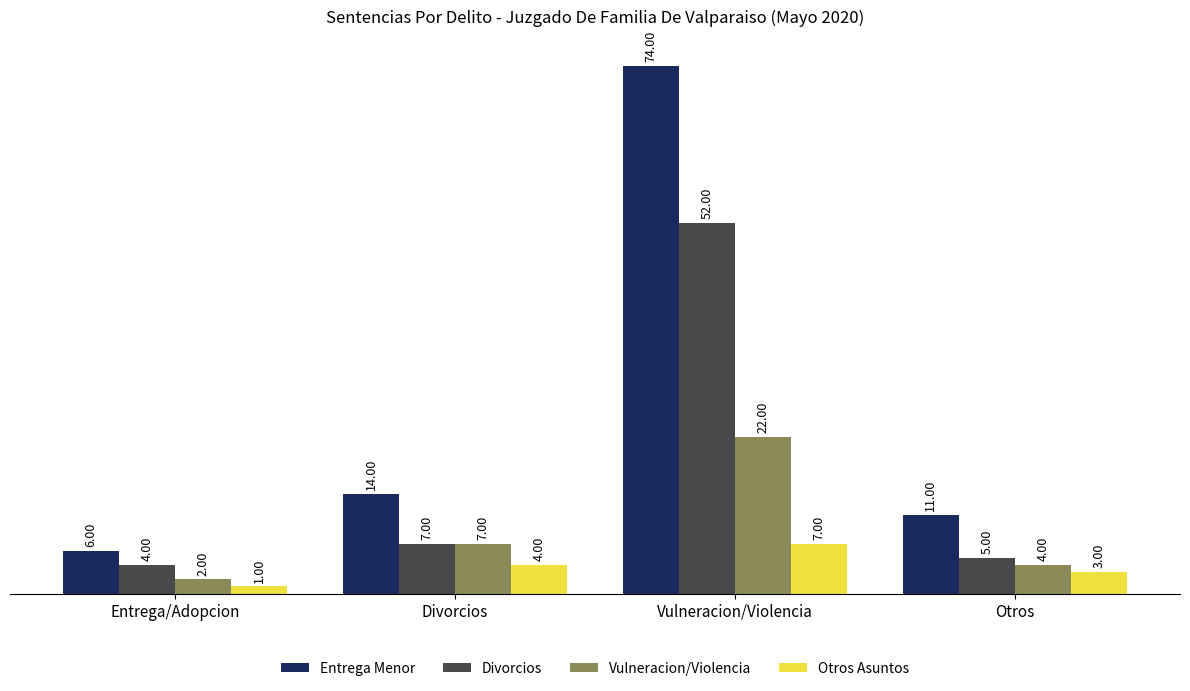

What is the average value of the Vulneracion/Violencia series?

9